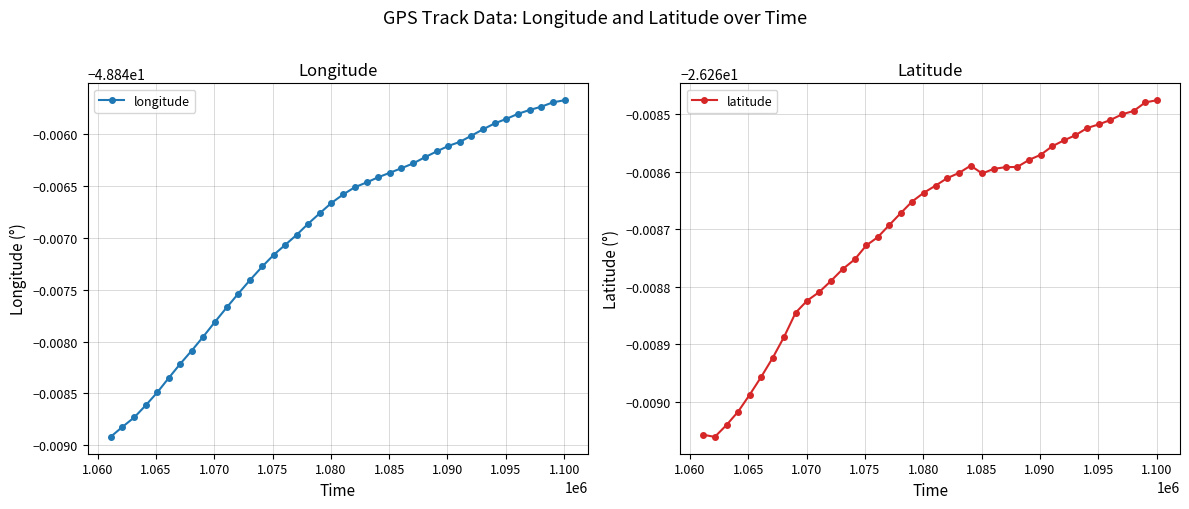

What is the sum of all longitude values?

-1953.9